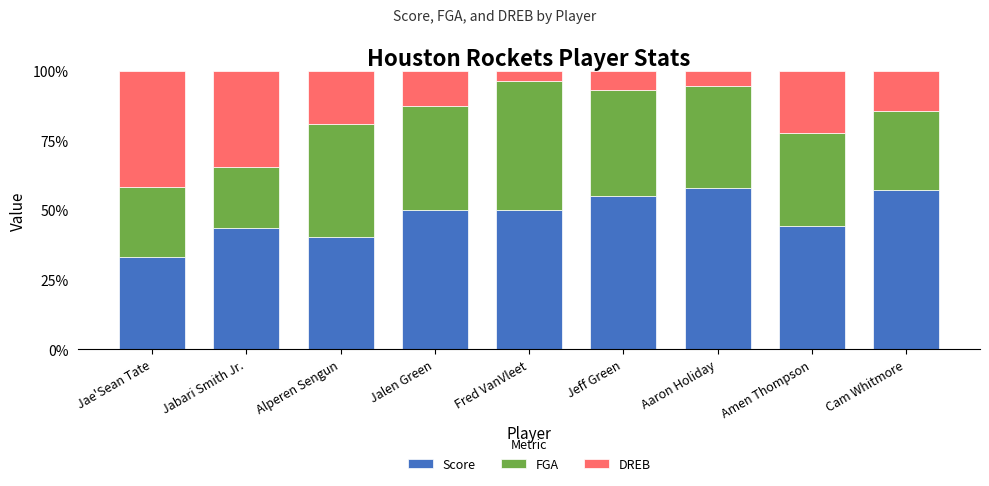

Reading left to right, what are the values for Score?

Jae'Sean Tate=33.3	Jabari Smith Jr.=43.8	Alperen Sengun=40.4	Jalen Green=50.0	Fred VanVleet=50.0	Jeff Green=55.2	Aaron Holiday=57.9	Amen Thompson=44.4	Cam Whitmore=57.1